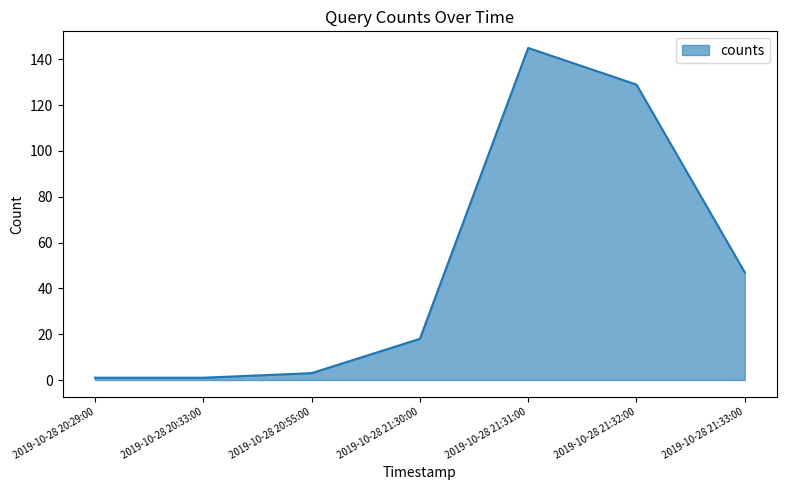

What is the sum of all values?

344